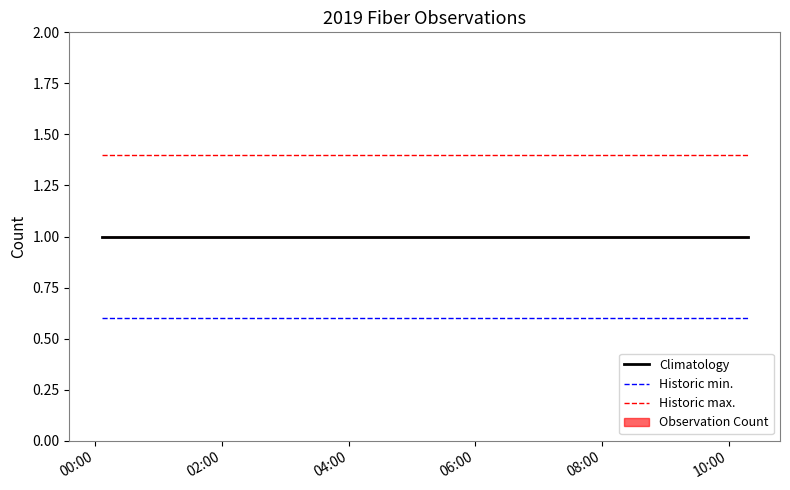

What is the sum of all Climatology values?

3.0